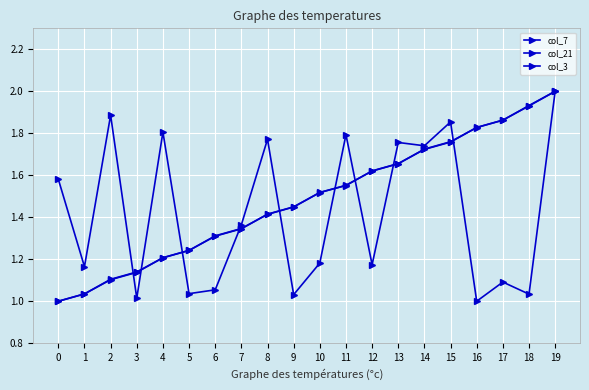

Reading left to right, what are all the values shown in this chart?

col_7: 0=1.0	1=1.0	2=1.1	3=1.1	4=1.2	5=1.2	6=1.3	7=1.3	8=1.4	9=1.4	10=1.5	11=1.6	12=1.6	13=1.7	14=1.7	15=1.8	16=1.8	17=1.9	18=1.9	19=2.0
col_21: 0=1.0	1=1.0	2=1.1	3=1.1	4=1.2	5=1.2	6=1.3	7=1.3	8=1.4	9=1.4	10=1.5	11=1.6	12=1.6	13=1.7	14=1.7	15=1.8	16=1.8	17=1.9	18=1.9	19=2.0
col_3: 0=1.6	1=1.2	2=1.9	3=1.0	4=1.8	5=1.0	6=1.1	7=1.4	8=1.8	9=1.0	10=1.2	11=1.8	12=1.2	13=1.8	14=1.7	15=1.9	16=1.0	17=1.1	18=1.0	19=2.0